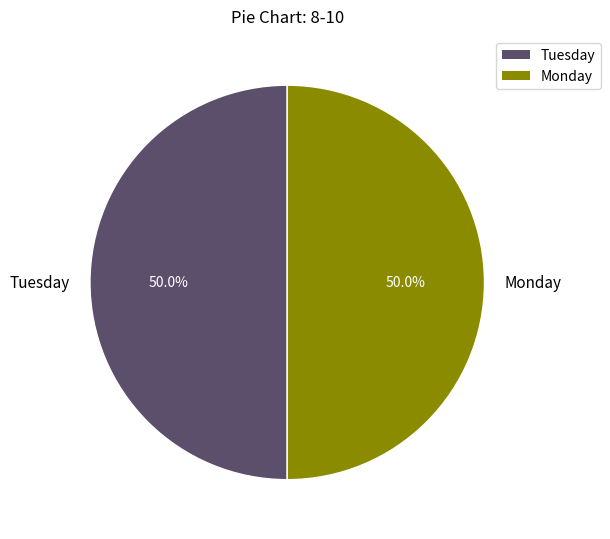

What is the ratio of the value at Tuesday to the value at Monday?

1.0